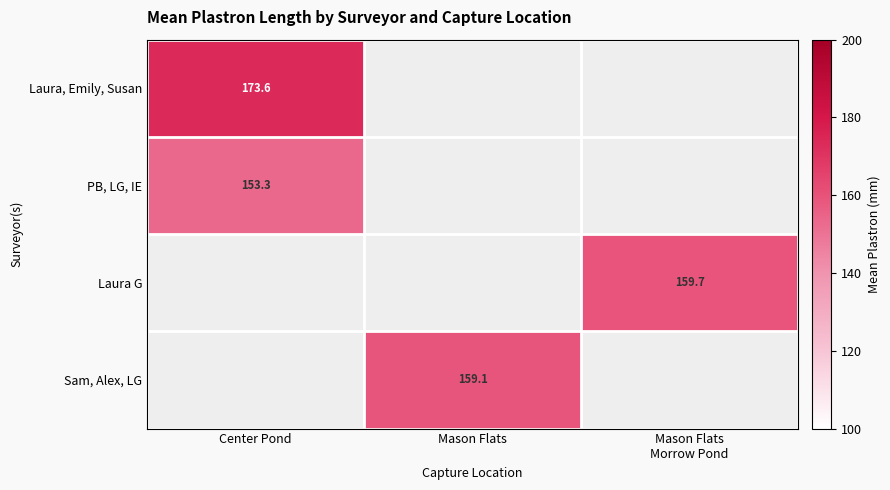

True or false: Sam, Alex, LG has a value of 96.9 at Mason Flats.

False